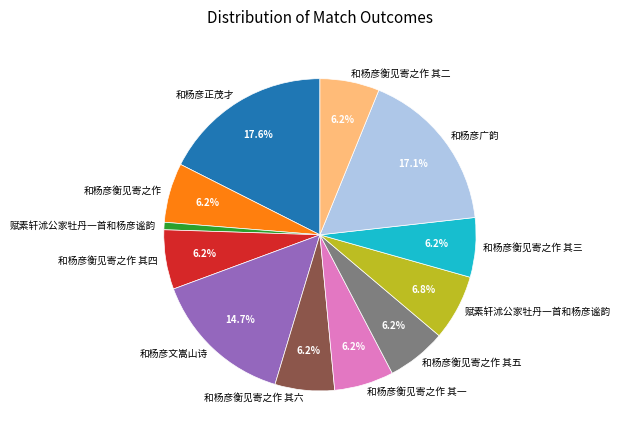

Does any single category account for the majority?

No